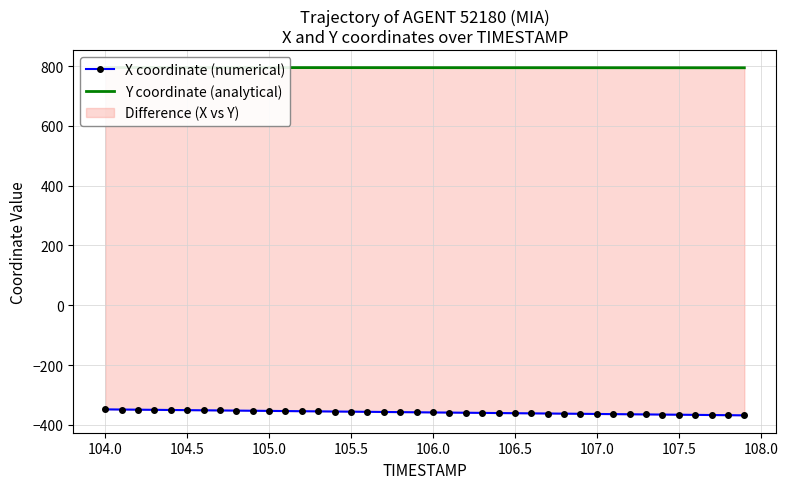

What is the smallest value displayed?

-368.5